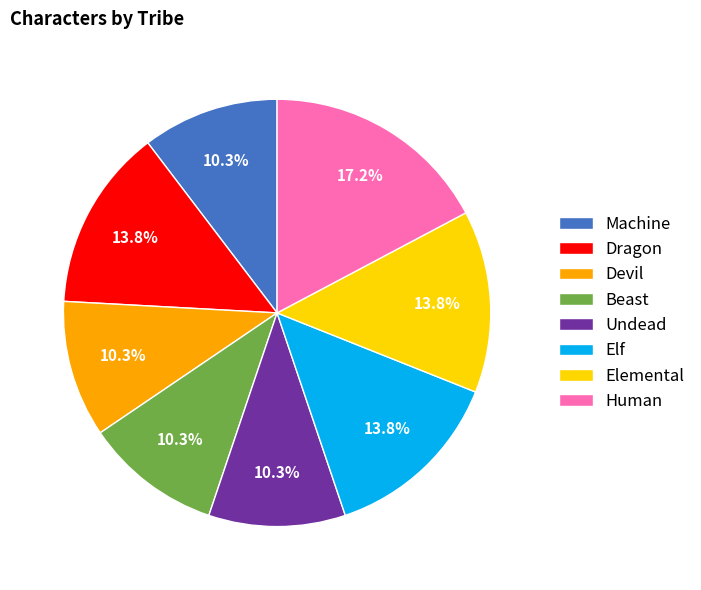

Does any single category account for the majority?

No